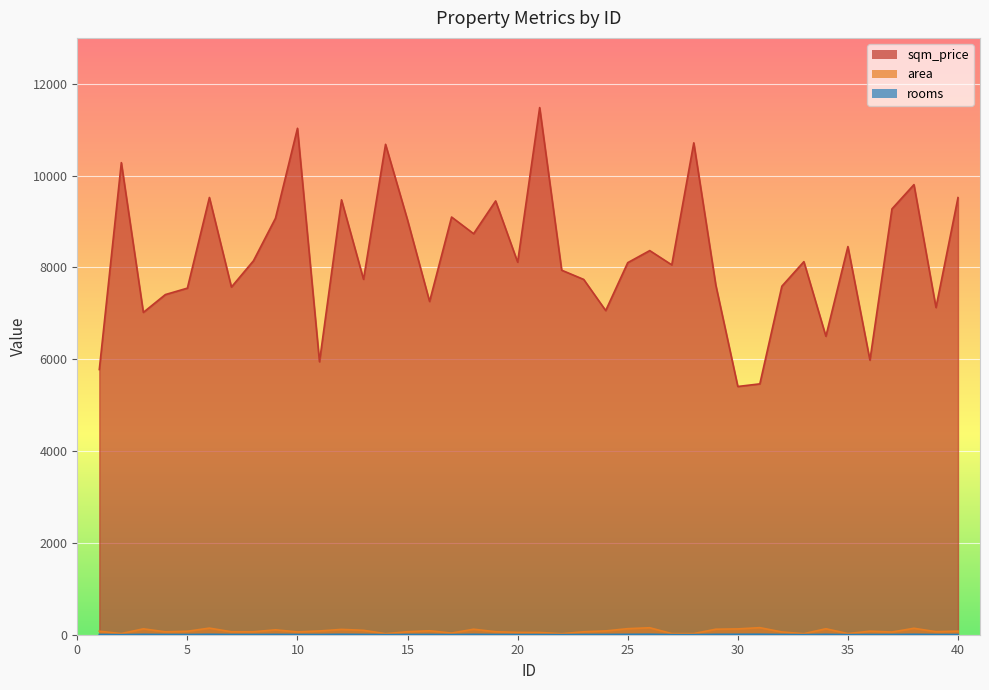

True or false: rooms and area cross at least once.

False